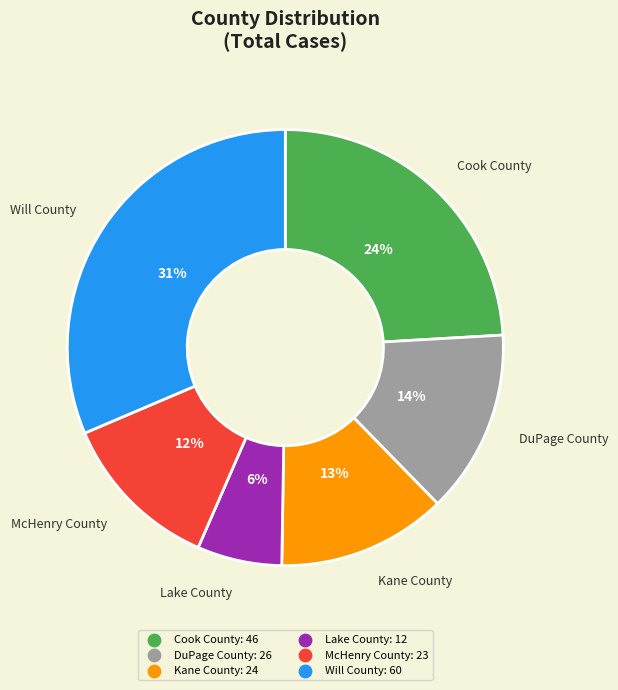

What is the ratio of the value at DuPage County to the value at Cook County?

0.6